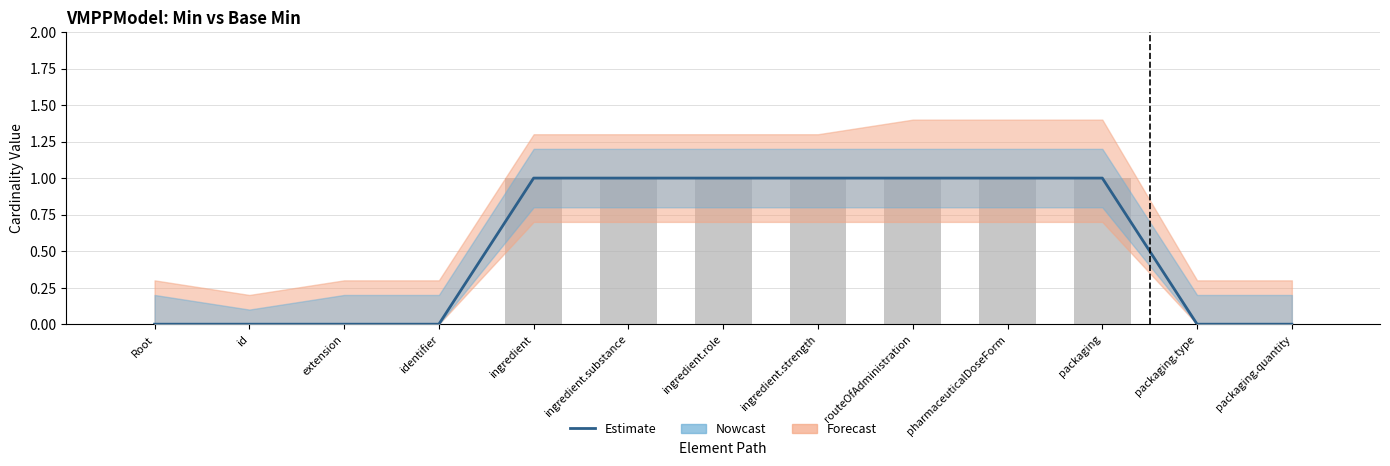

Reading left to right, list all the values displayed in this chart.

Root=0	id=0	extension=0	identifier=0	ingredient=1	ingredient.substance=1	ingredient.role=1	ingredient.strength=1	routeOfAdministration=1	pharmaceuticalDoseForm=1	packaging=1	packaging.type=0	packaging.quantity=0